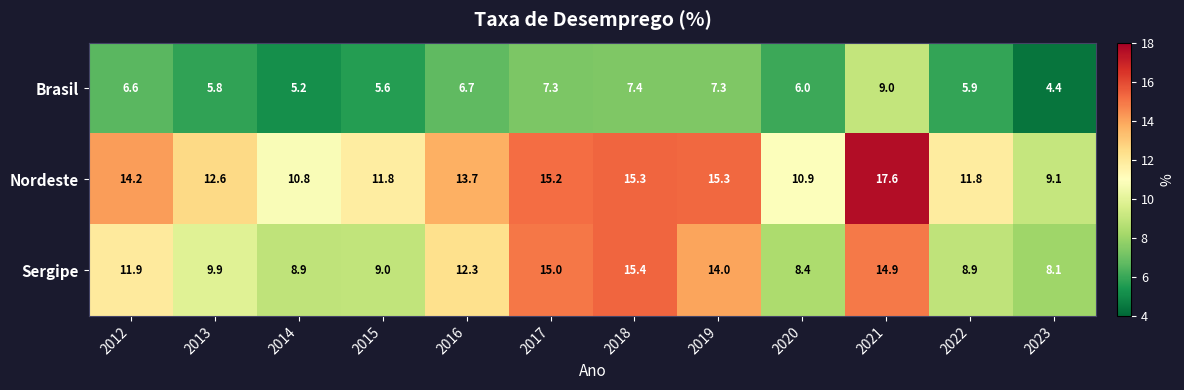

Count the number of data series in this chart.

3